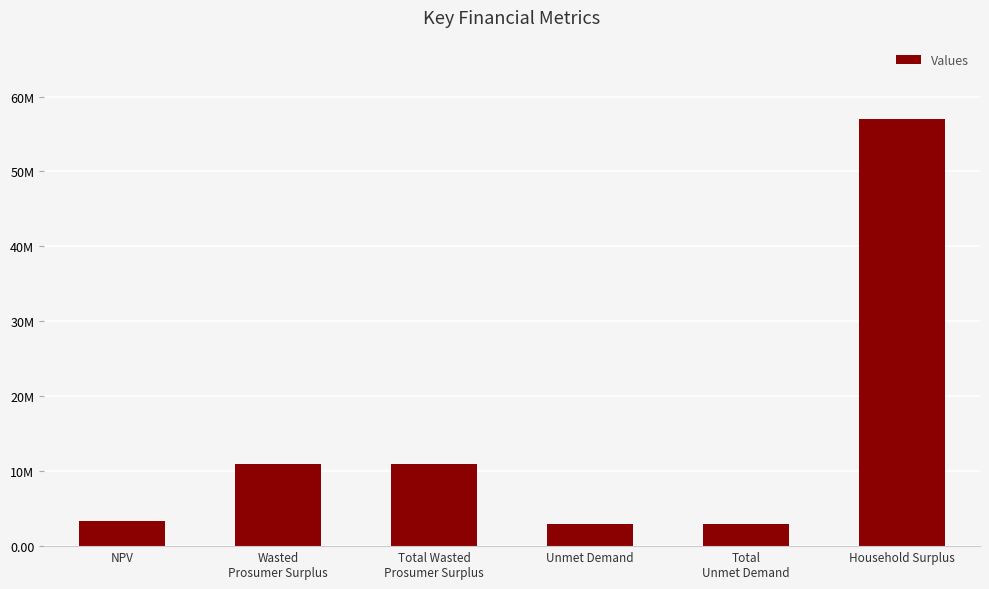

What position from the left is Total
Unmet Demand?

5